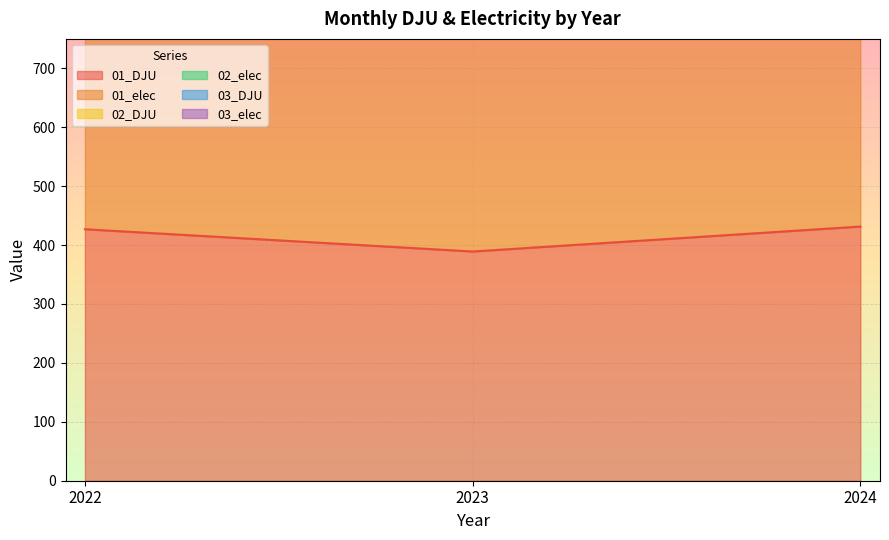

What is the value of the 02_elec point at the 1st from the left?

2511.2